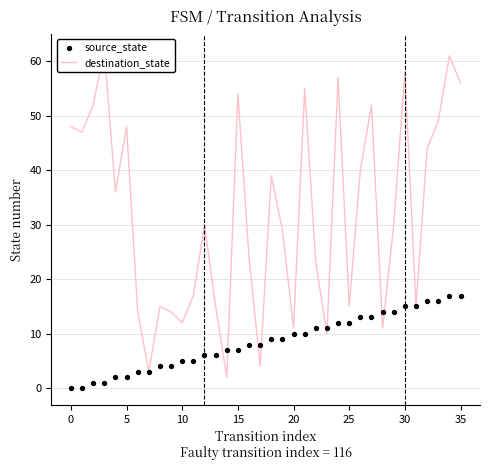

Which series contains the lowest Y value?

source_state